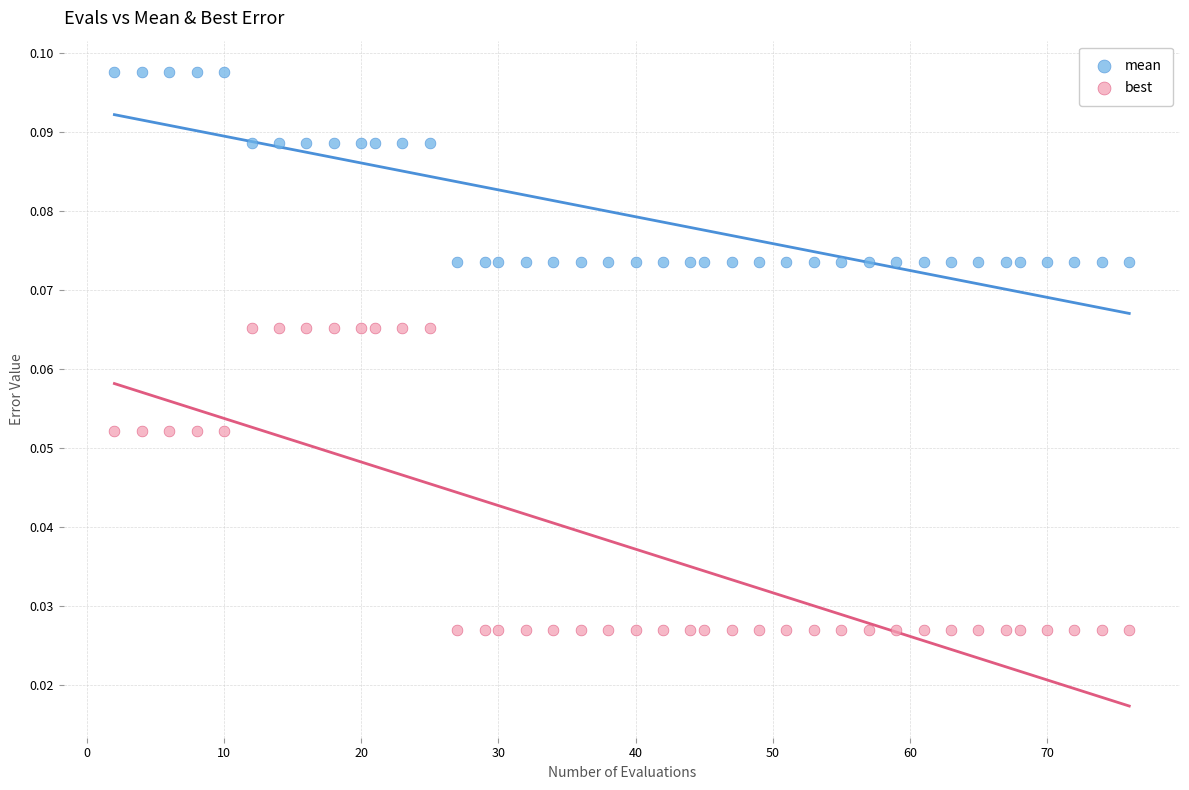

Which series contains the lowest Y value?

best